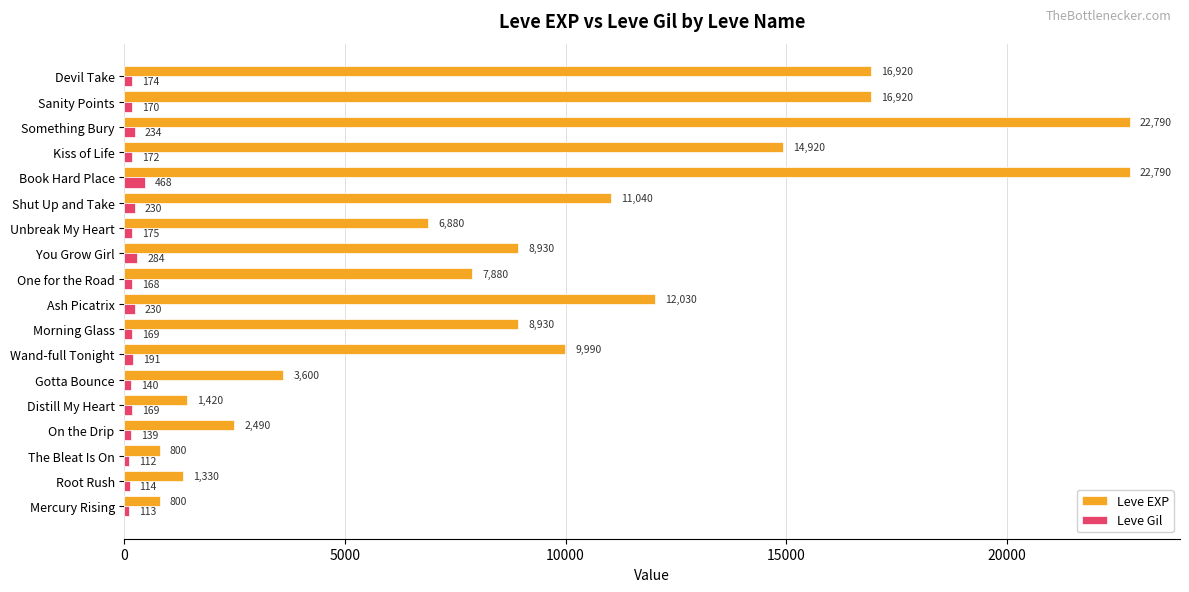

What is the difference between the second highest and minimum values in the Leve Gil series?

172